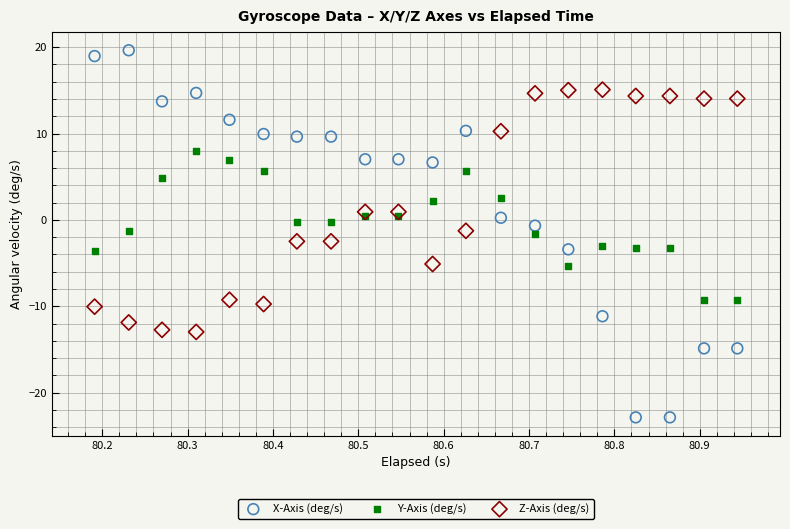

Which series has the widest spread of Y values?

X-Axis (deg/s)